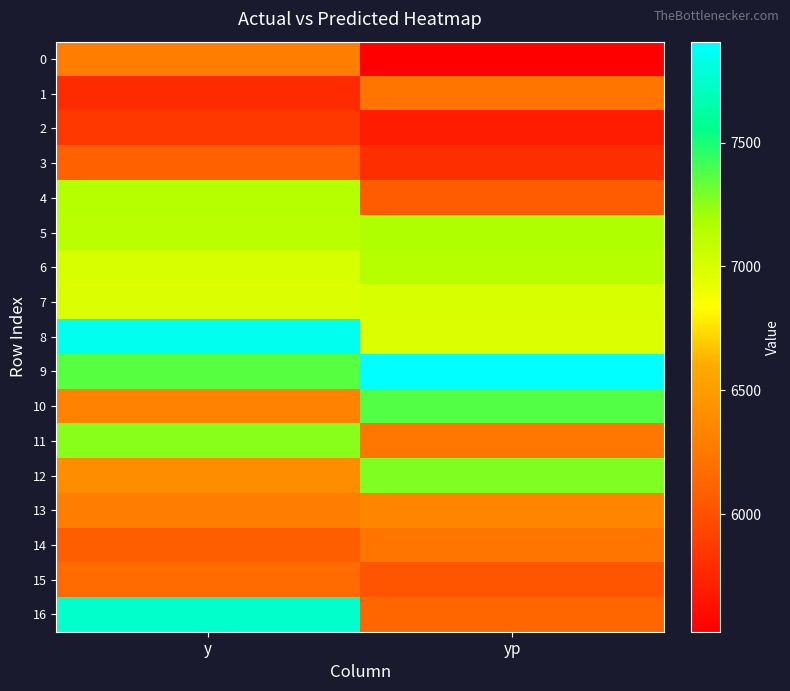

Reading left to right, extract all data points from this chart.

0: y=6280.0	yp=5526.2
1: y=5780.0	yp=6225.0
2: y=5860.0	yp=5697.2
3: y=6100.0	yp=5797.8
4: y=7140.0	yp=6061.0
5: y=7120.0	yp=7168.8
6: y=7000.0	yp=7136.9
7: y=6980.0	yp=7003.9
8: y=7860.0	yp=6981.7
9: y=7360.0	yp=7907.0
10: y=6320.0	yp=7368.5
11: y=7260.0	yp=6241.6
12: y=6400.0	yp=7275.4
13: y=6280.0	yp=6338.0
14: y=6080.0	yp=6229.5
15: y=6160.0	yp=6020.3
16: y=7740.0	yp=6121.9